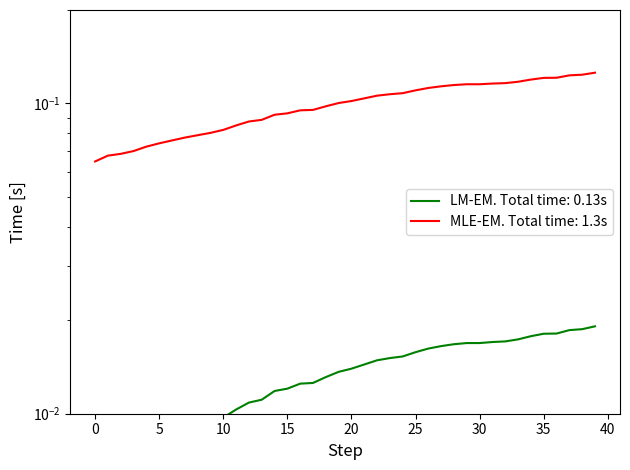

Rank the categories by value from lowest to highest.

0, 1, 2, 3, 4, 5, 6, 7, 8, 9, 10, 11, 12, 13, 14, 15, 16, 17, 18, 19, 20, 21, 22, 23, 24, 25, 26, 27, 28, 29, 30, 31, 32, 33, 34, 35, 36, 37, 38, 39